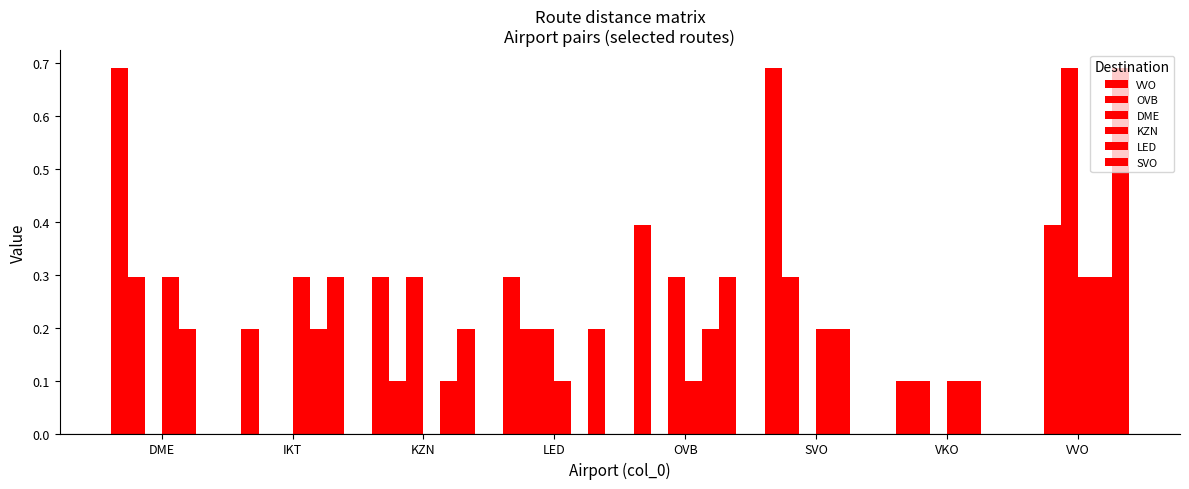

How many groups of bars are there?

8